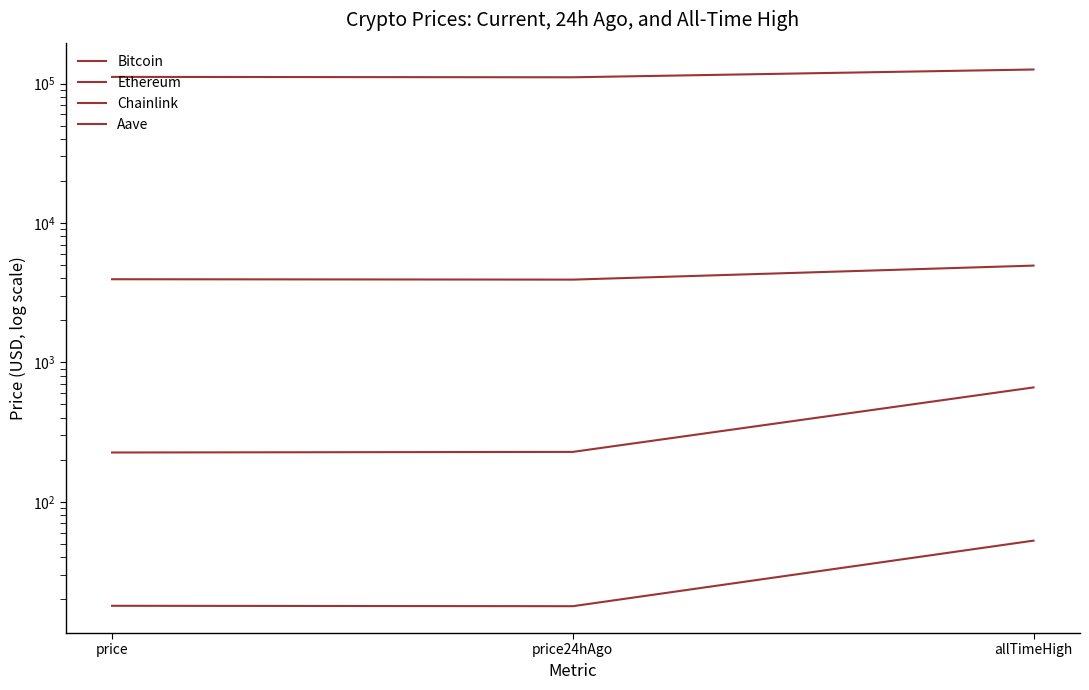

Is it true that Bitcoin equals 155449.2 at price?

False